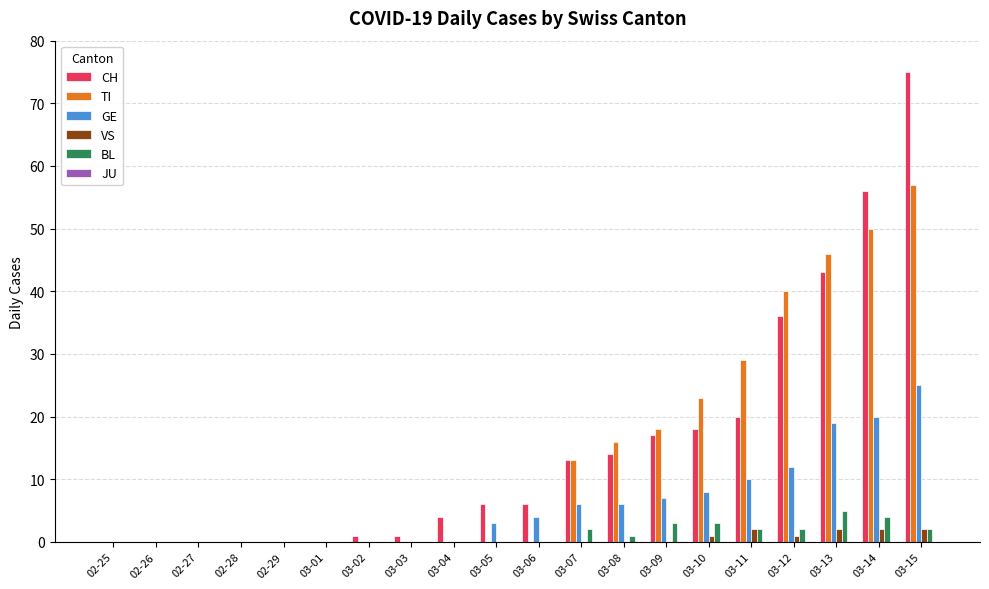

Count the number of categories in the chart.

20